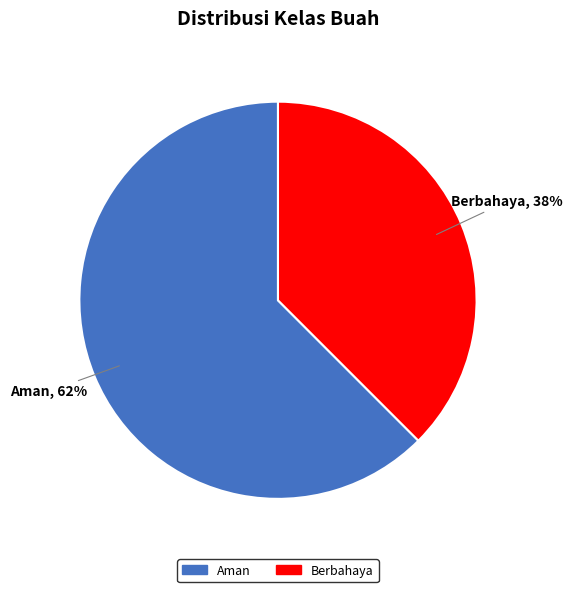

Is the sum of Berbahaya and Aman greater than half?

Yes